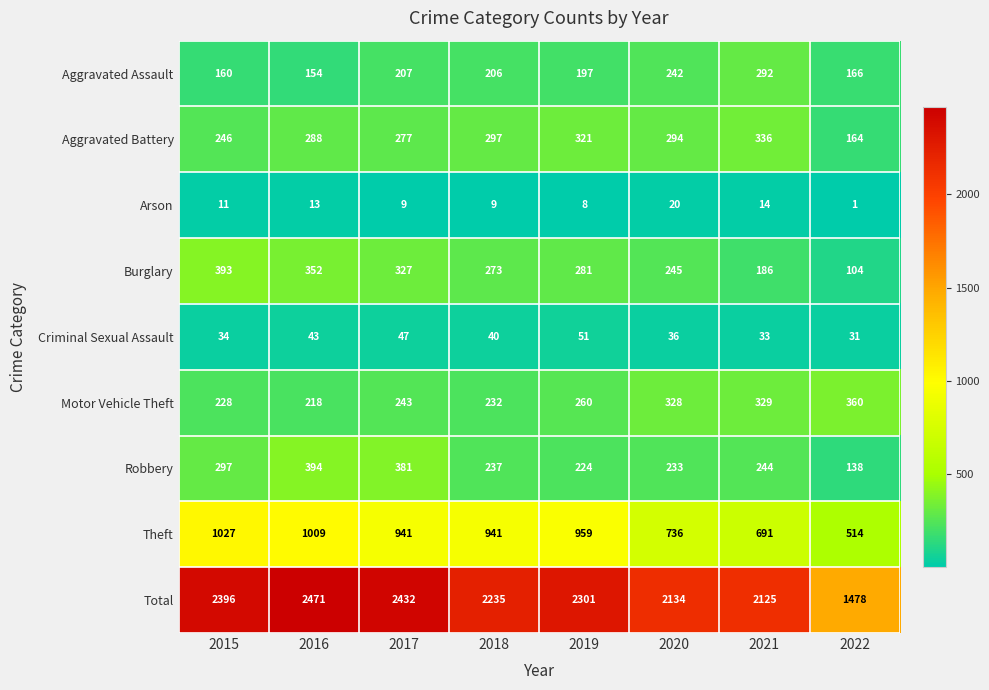

How many distinct data groups are displayed?

9